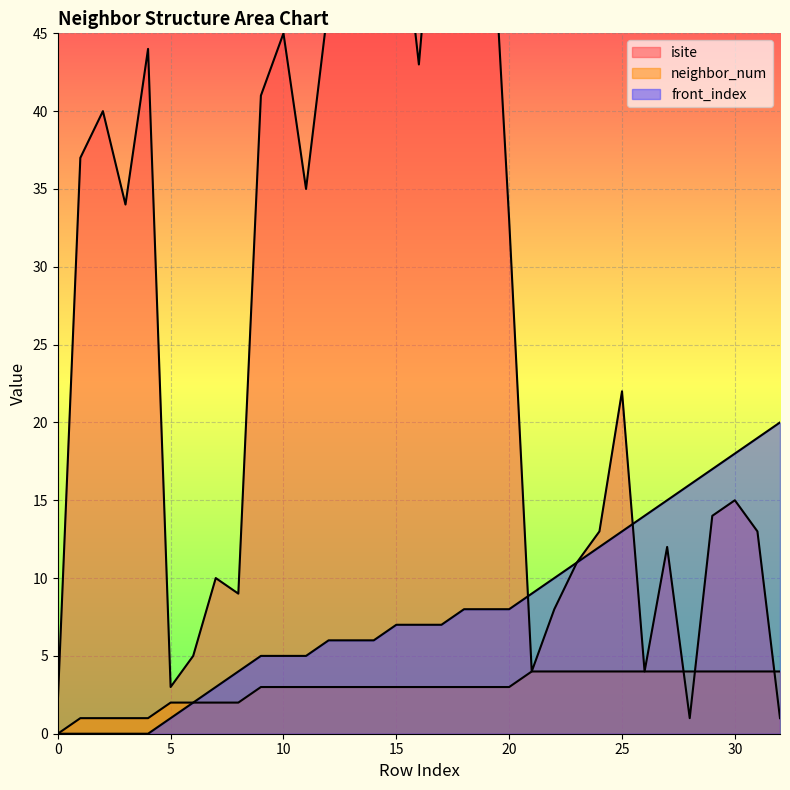

Rank the series by their maximum value, from highest to lowest.

isite, front_index, neighbor_num